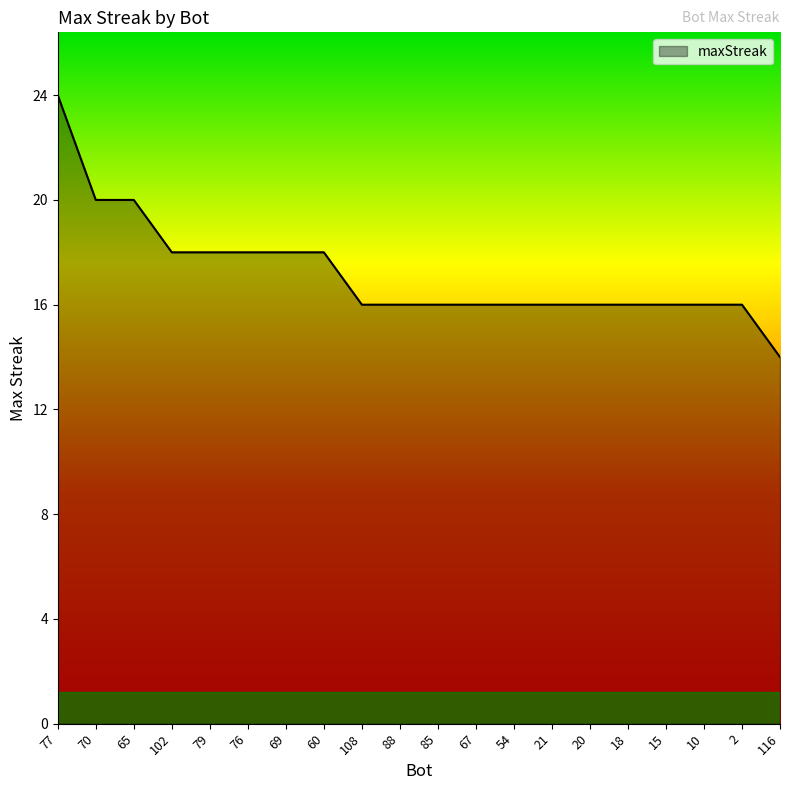

What position from the left is 88?

10